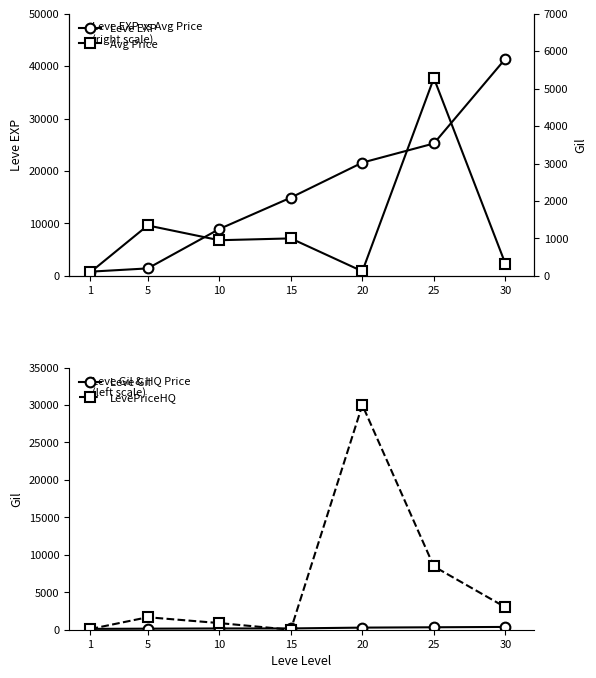

The Leve EXP series shows 1269.0 at 1. True or false?

False